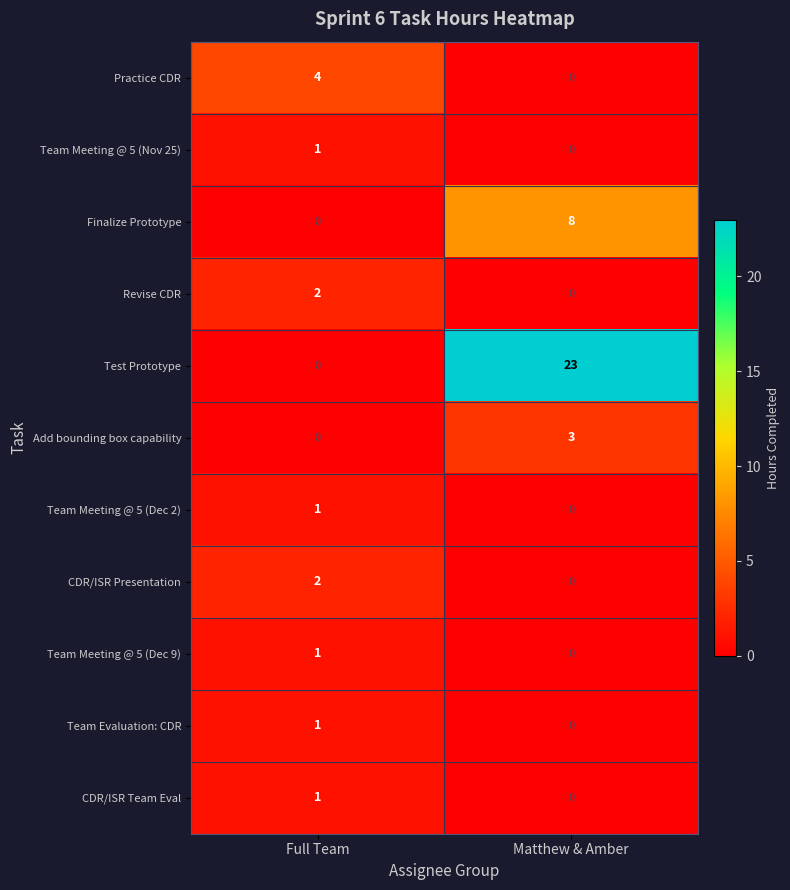

Which series has the largest range (max minus min)?

Test Prototype